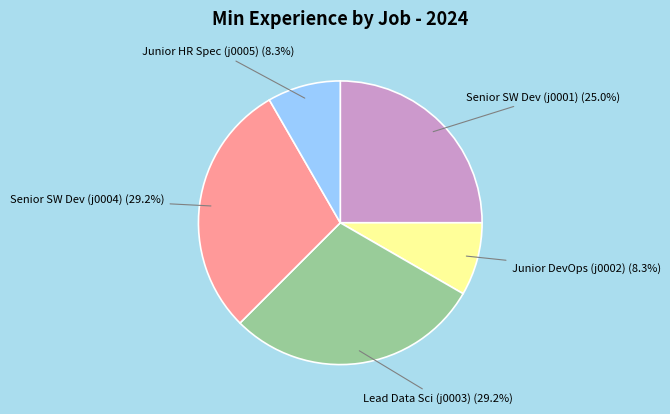

Is there any slice that represents more than half of the pie?

No